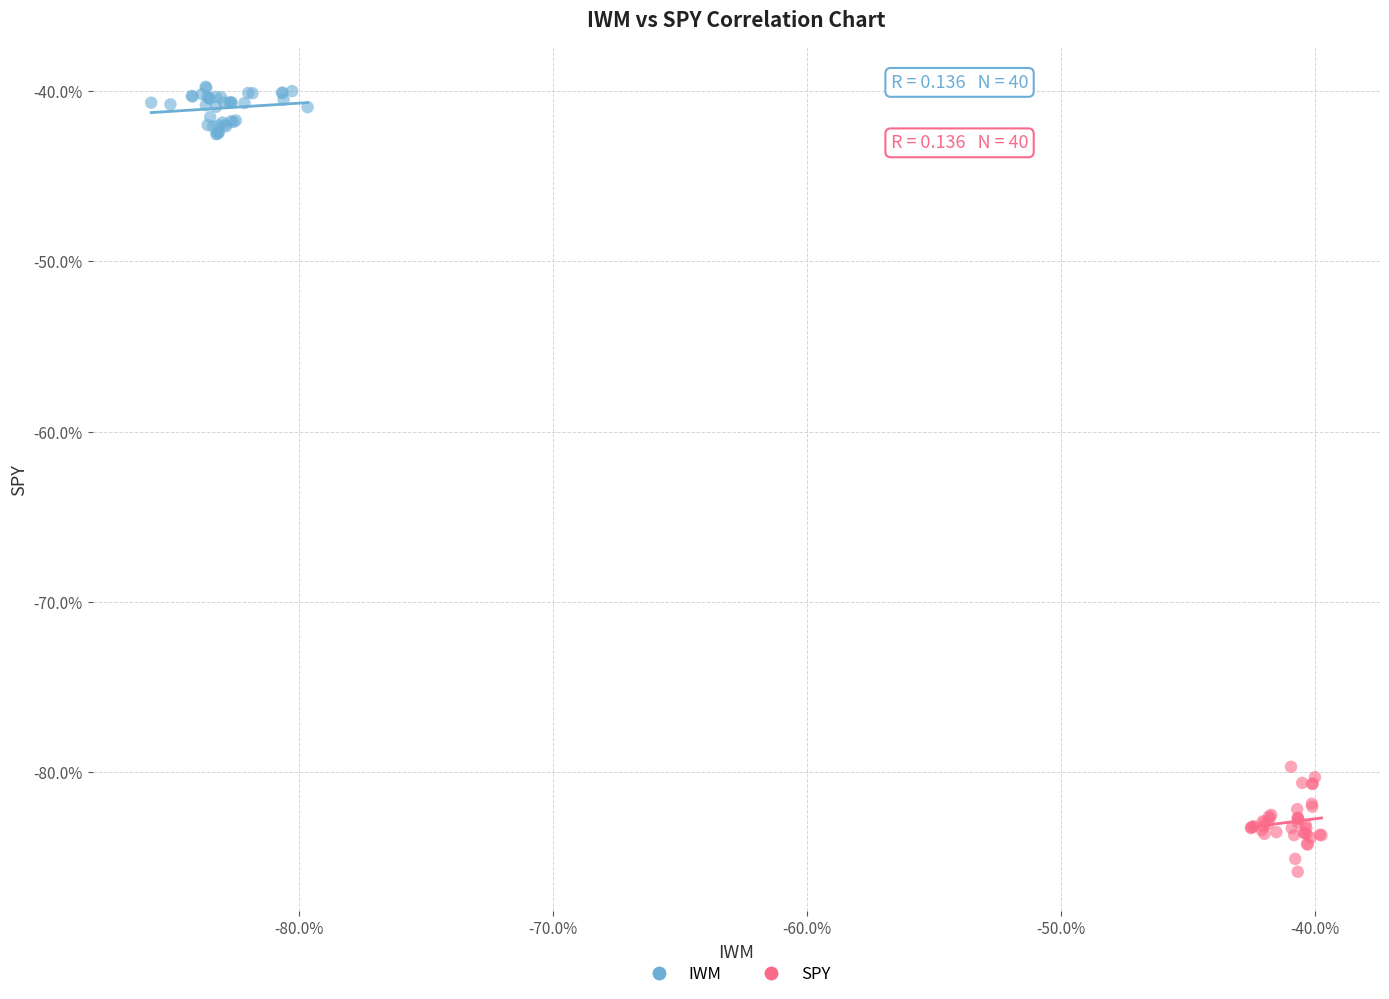

Which series has the largest Y range (max minus min)?

SPY